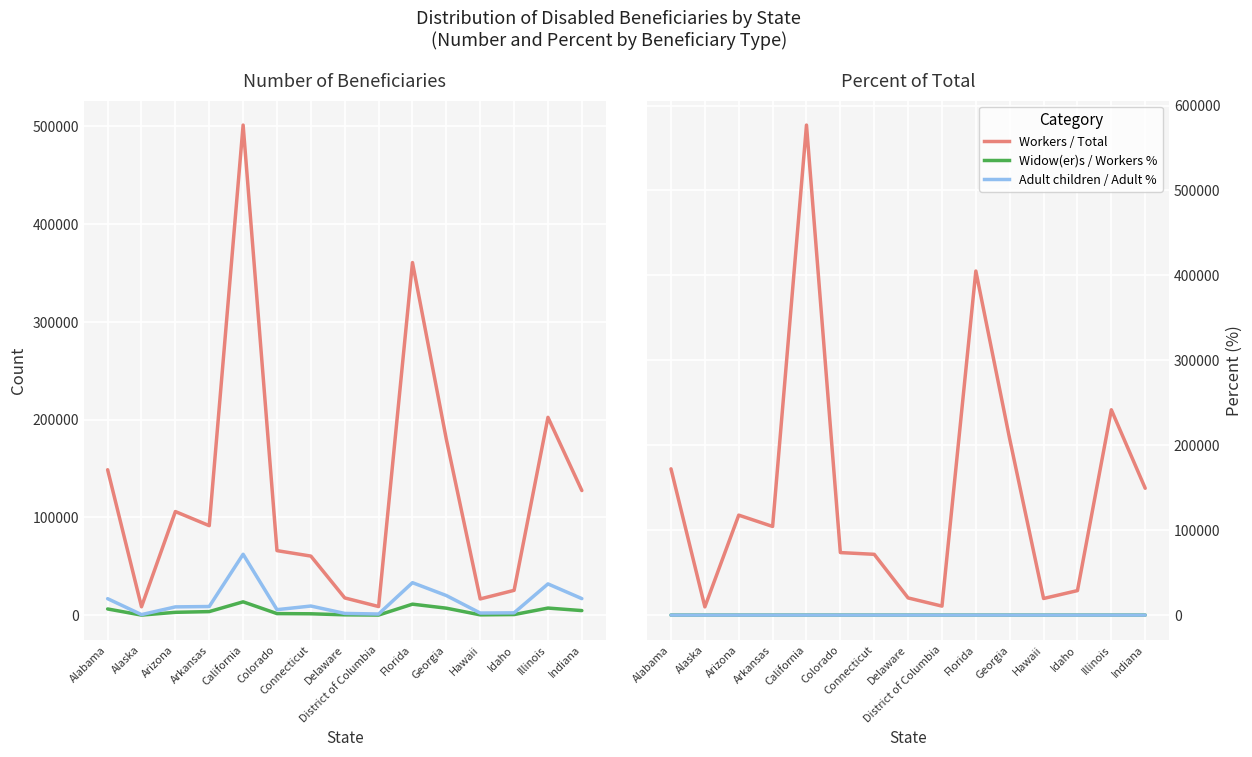

What is the label of the 2nd point from the left?

Alaska